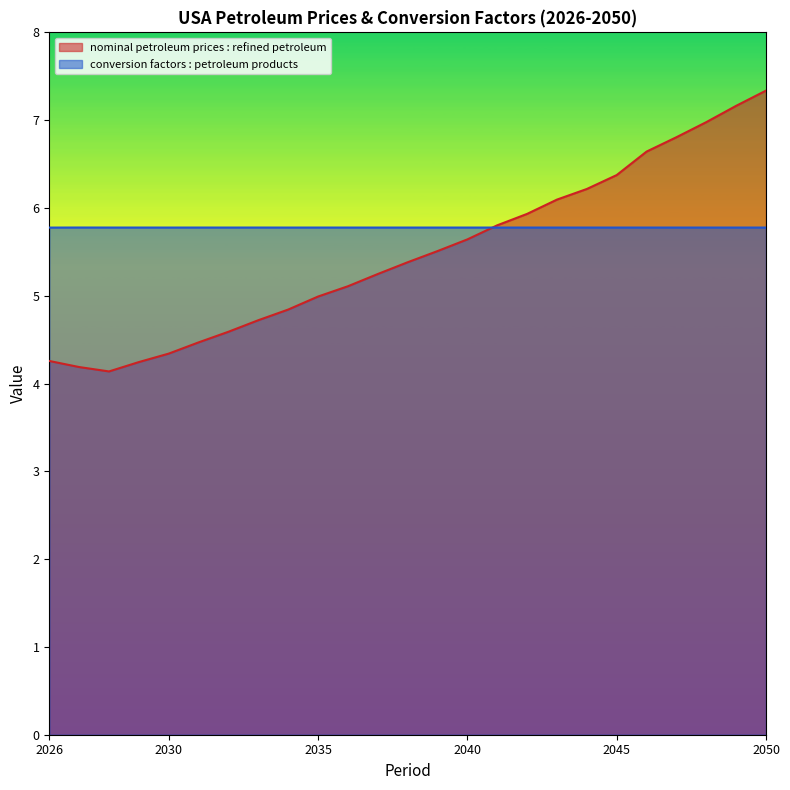

What is the spread (max minus min) of values at 2036?

0.7